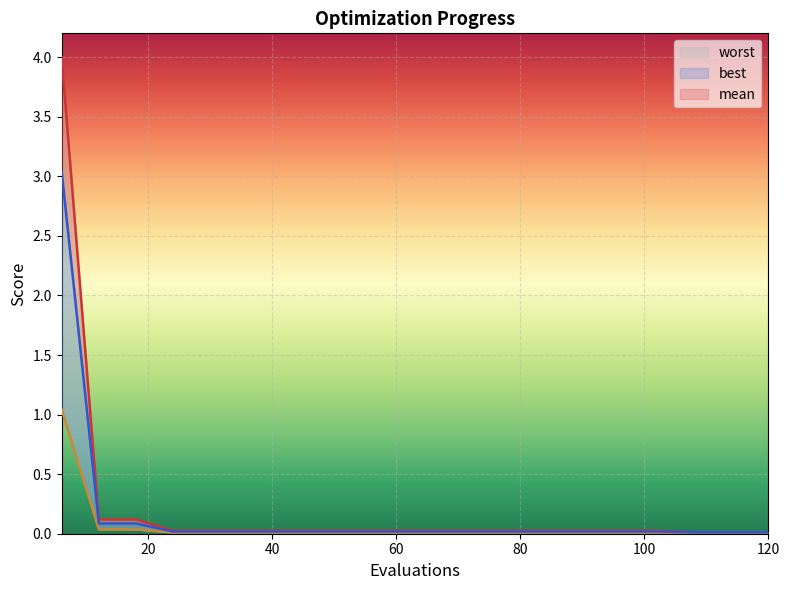

Does the chart display data point markers on the line(s)?

No